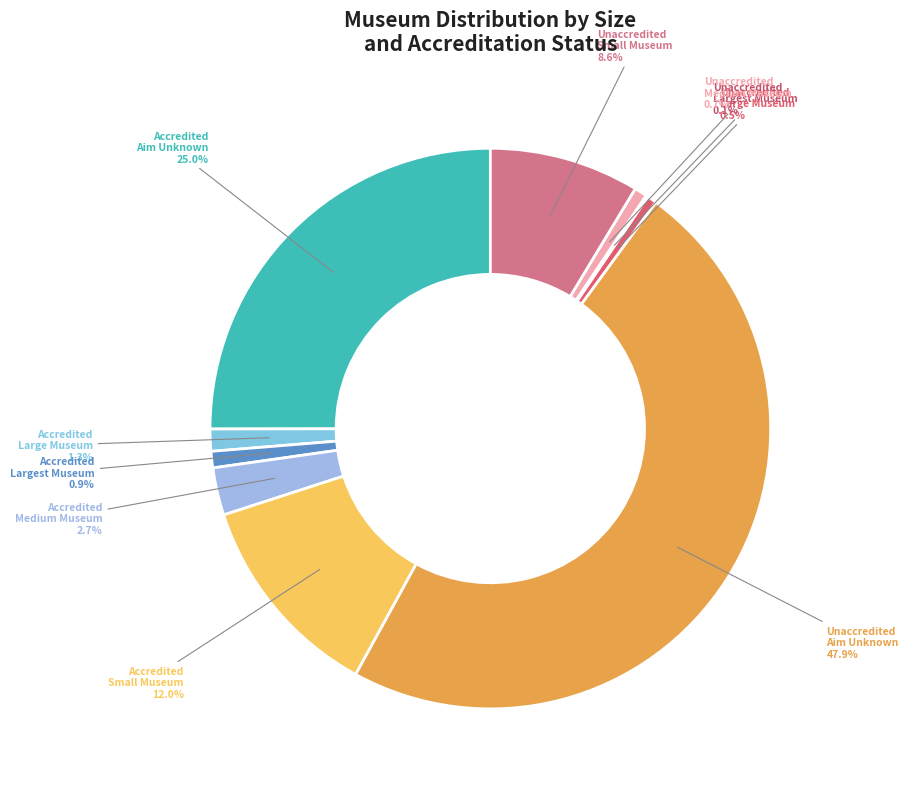

Is the sum of Unaccredited Medium Museum and Unaccredited Small Museum greater than half?

No